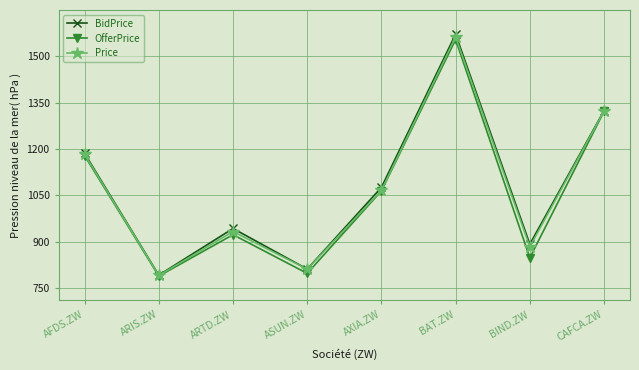

The value of BidPrice at CAFCA.ZW is 1323.8. True or false?

True